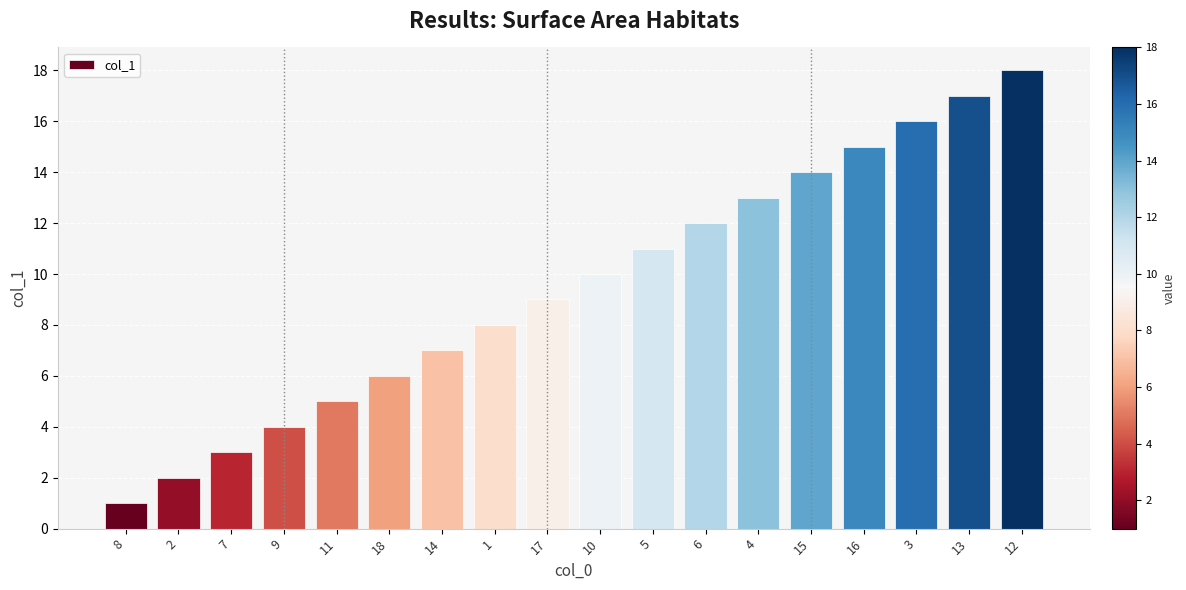

How many data points does each series have?

18